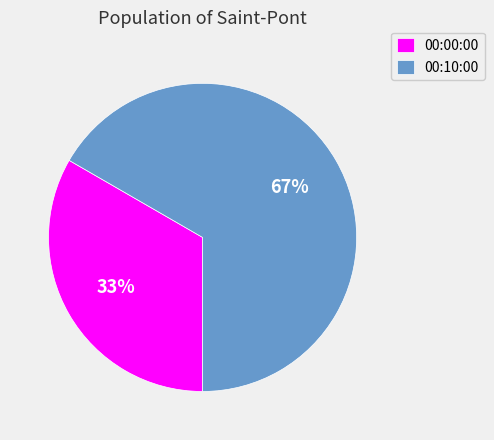

The 00:10:00 slice represents 55% of the pie. True or false?

False